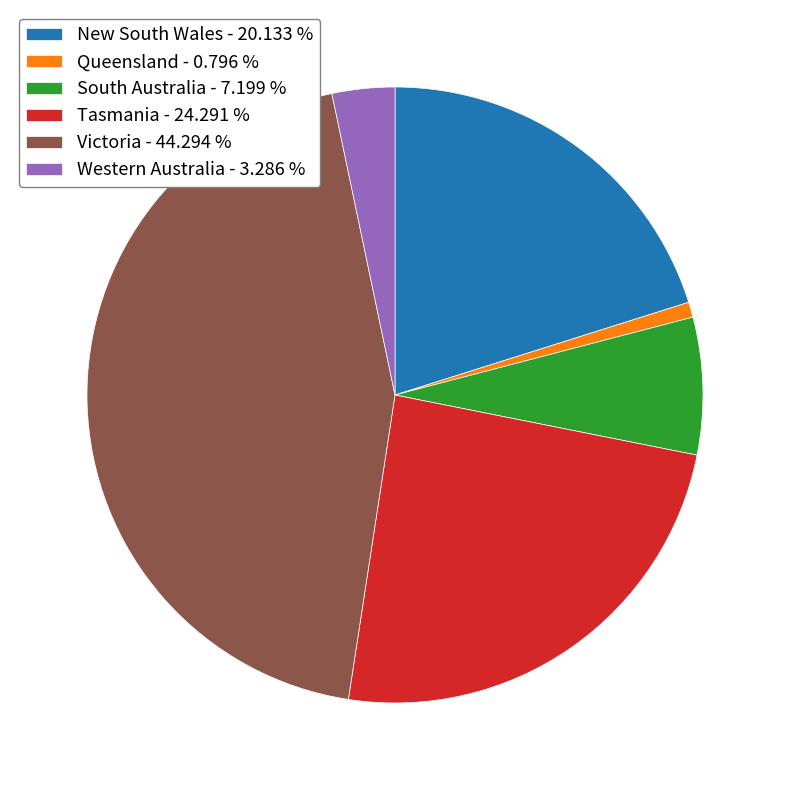

The New South Wales slice represents 31% of the pie. True or false?

False